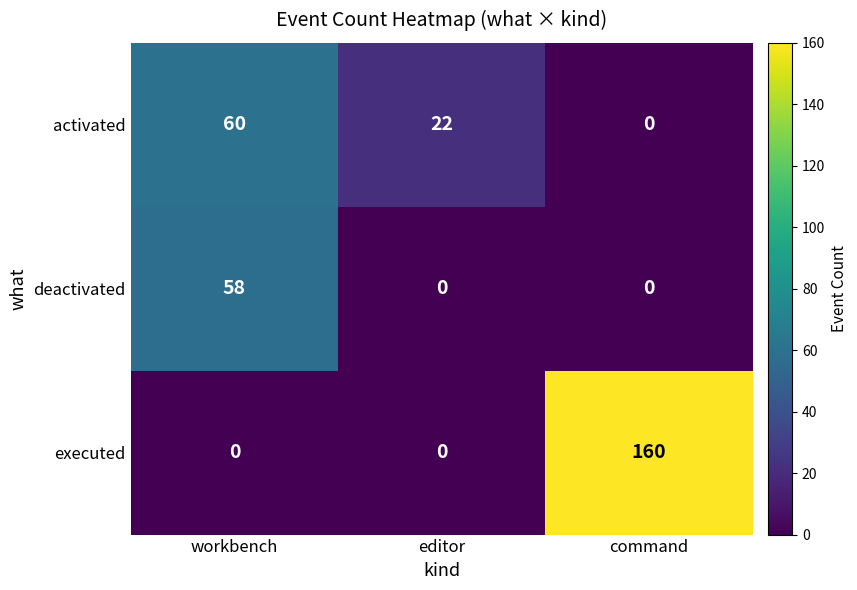

At which category is the sum across all series the highest?

command